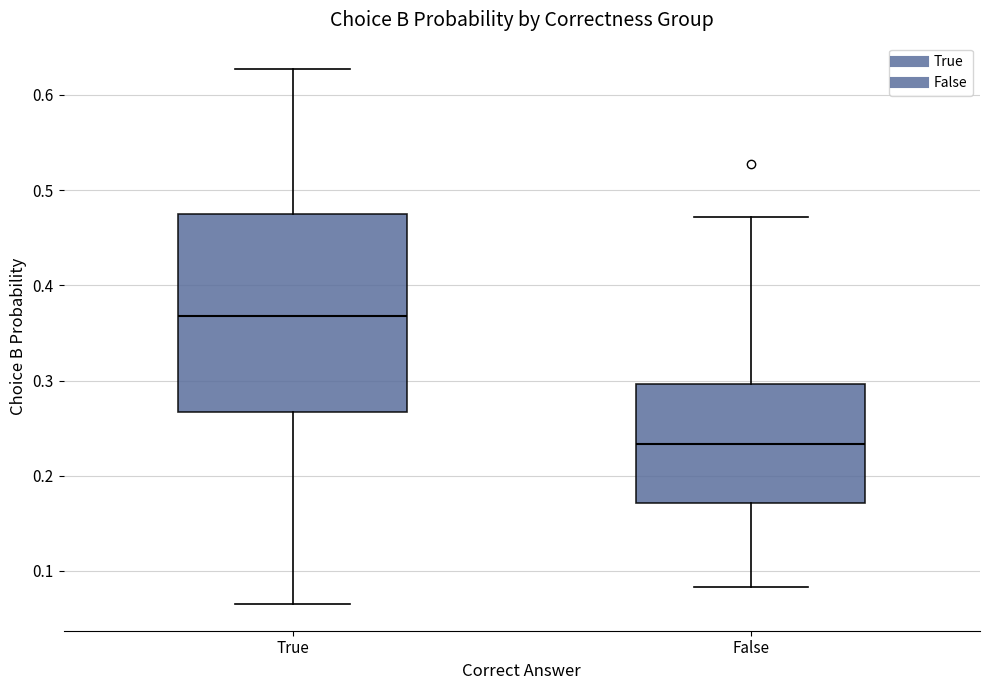

Reading left to right, read every box against the y-axis: the position of its median line, the range the box covers, and the ends of its whiskers. The values are not printed on the chart, so give them approximately, as read against the axis.

True: median 0.37, box 0.27 to 0.48, whiskers 0.07 to 0.63
False: median 0.23, box 0.17 to 0.30, whiskers 0.08 to 0.47